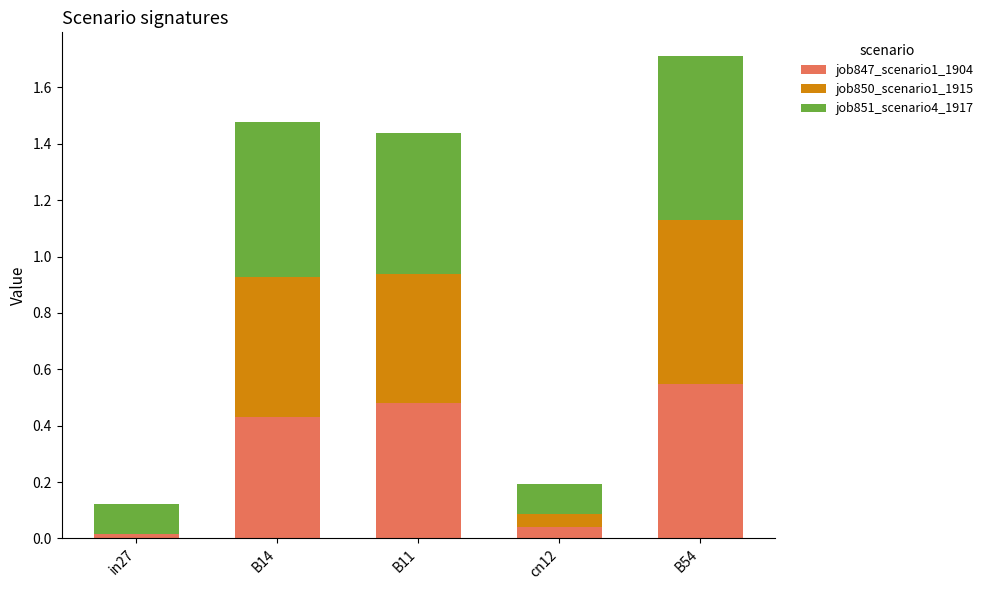

The value of job847_scenario1_1904 at cn12 is 0.0. True or false?

True